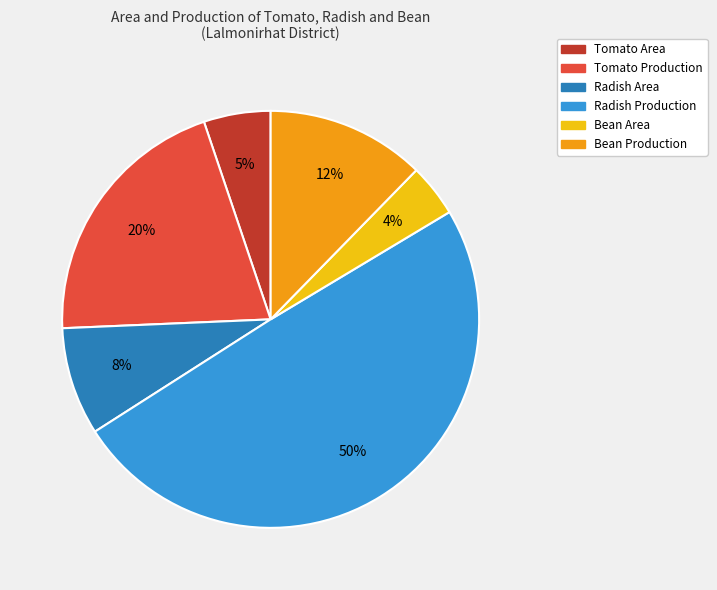

Which slice is the largest?

Radish Production